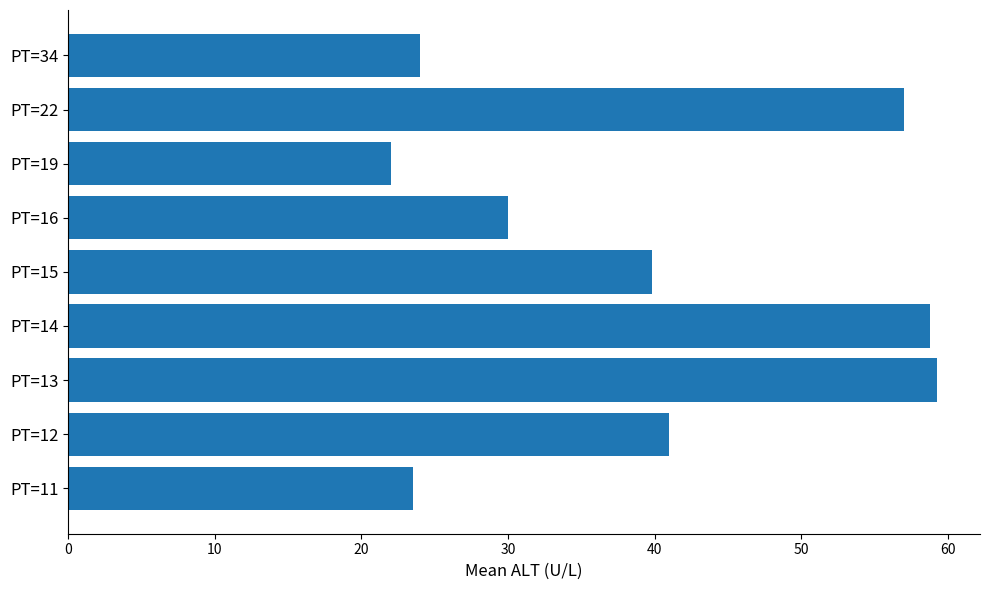

How many data points are less than 39?

4